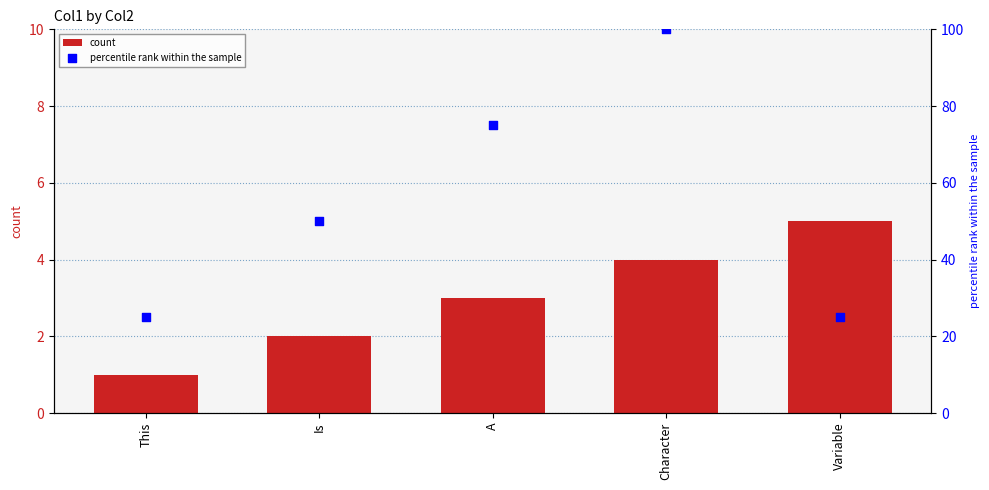

At which category is the sum across all series the highest?

Character